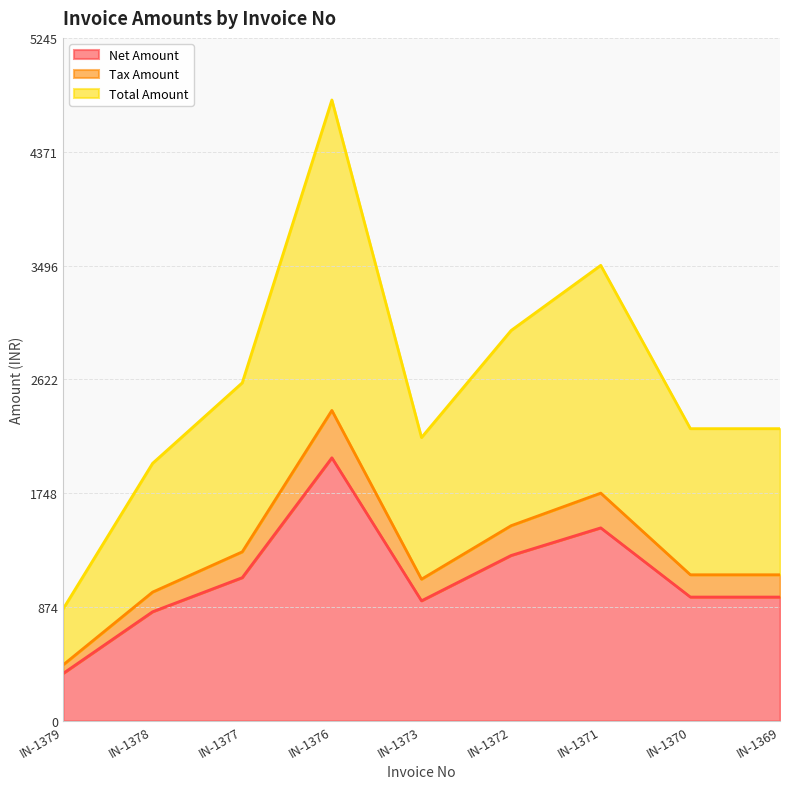

How many values in the Tax Amount series are below 1122?

3